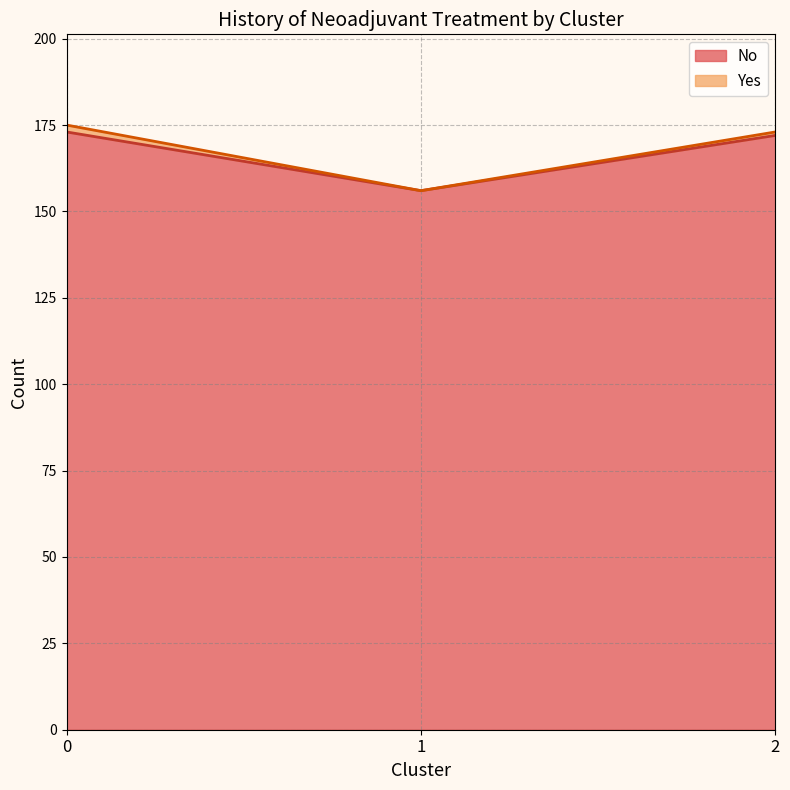

How many lines are shown in the chart?

2